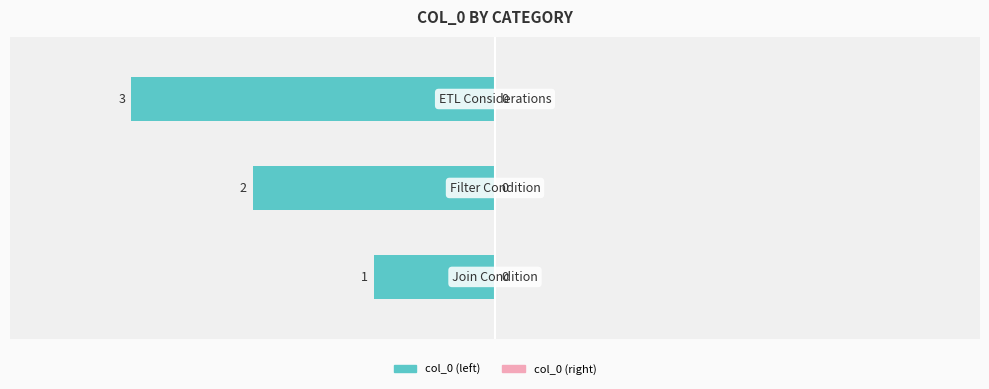

Are the bars horizontal?

Yes